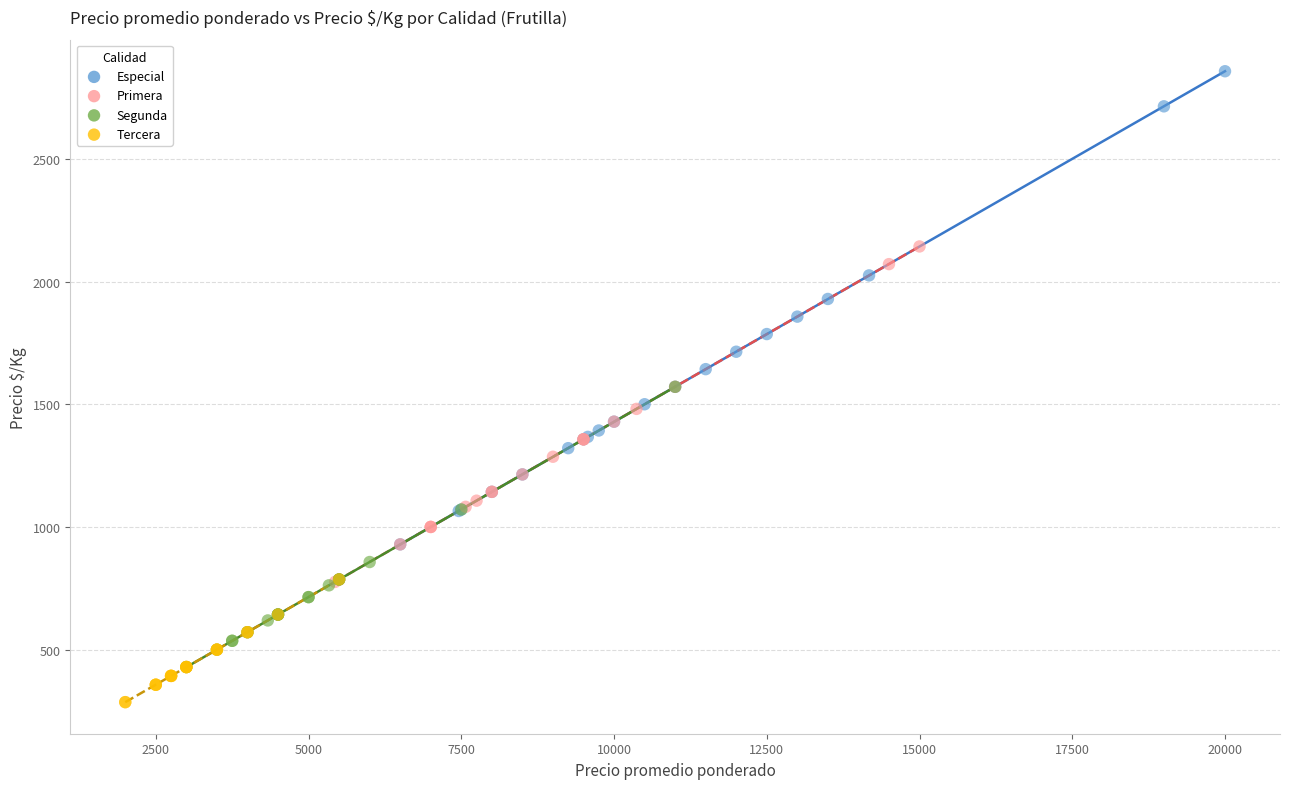

Which series has the largest Y range (max minus min)?

Especial